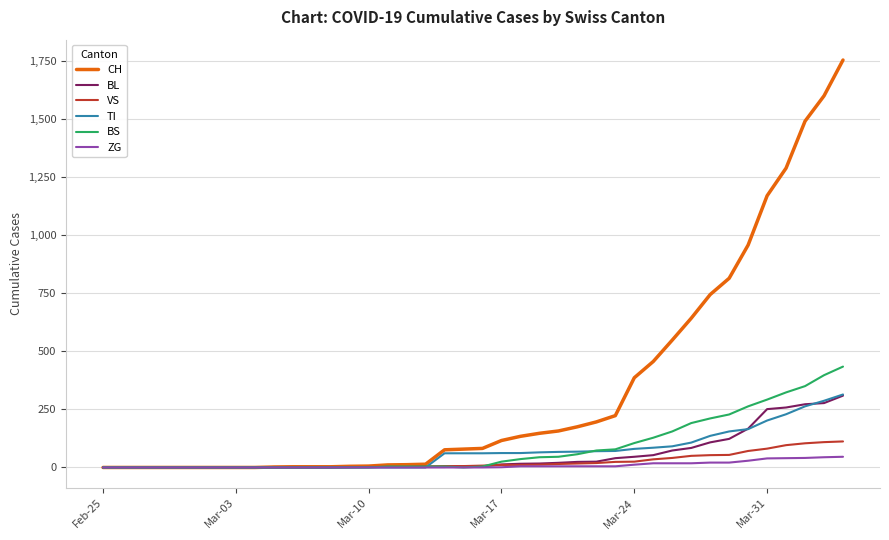

What is the maximum value for BS?

434